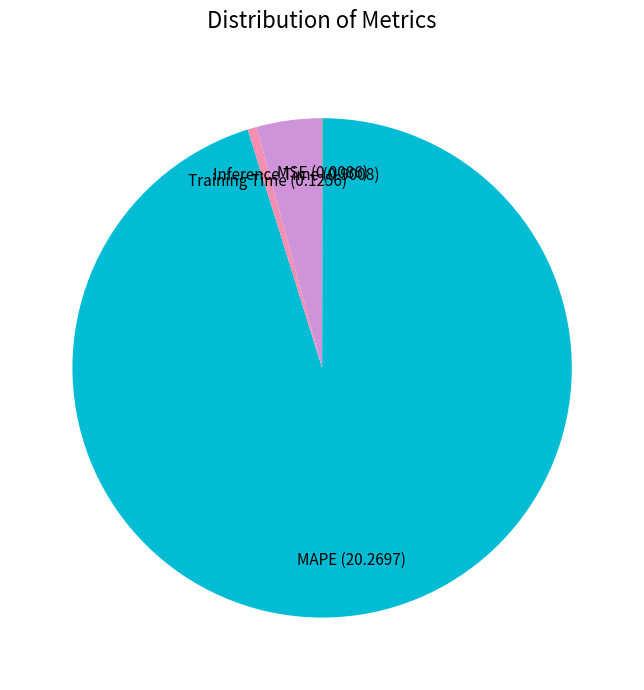

Between Inference Time and Training Time, which is larger?

Inference Time